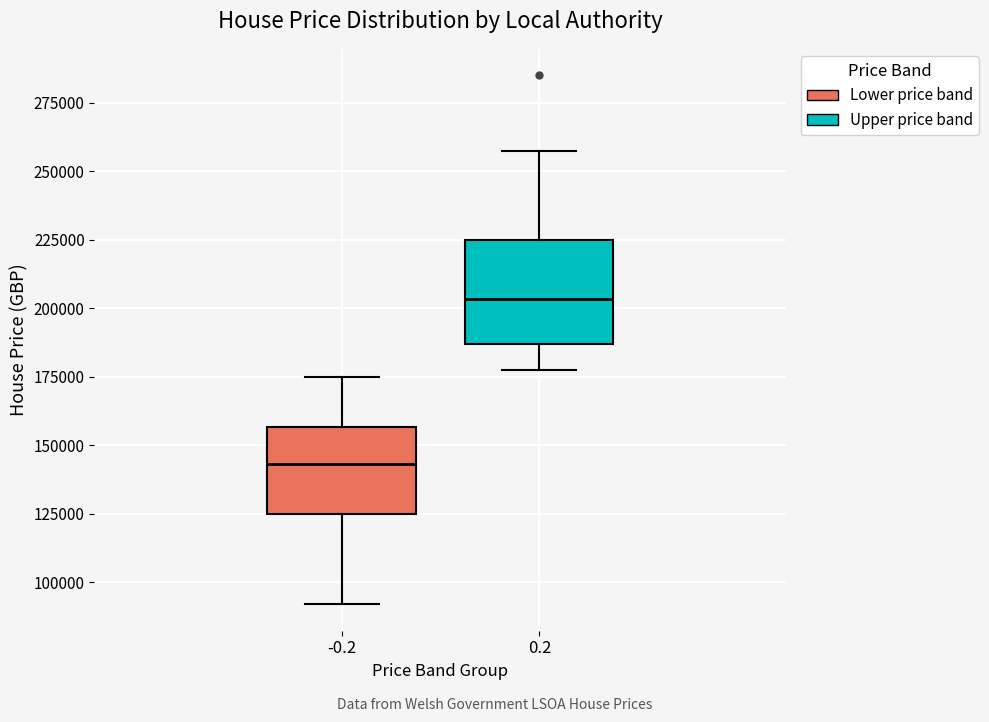

Reading left to right, transcribe this box plot: for each box, give where its median line is, the range the box spans, and where its two whiskers end, as read against the y-axis. The values are not printed on the chart, so give them approximately, as read against the axis.

-0.2: median 145000, box 125000 to 155000, whiskers 90000 to 175000
0.2: median 205000, box 185000 to 225000, whiskers 175000 to 255000